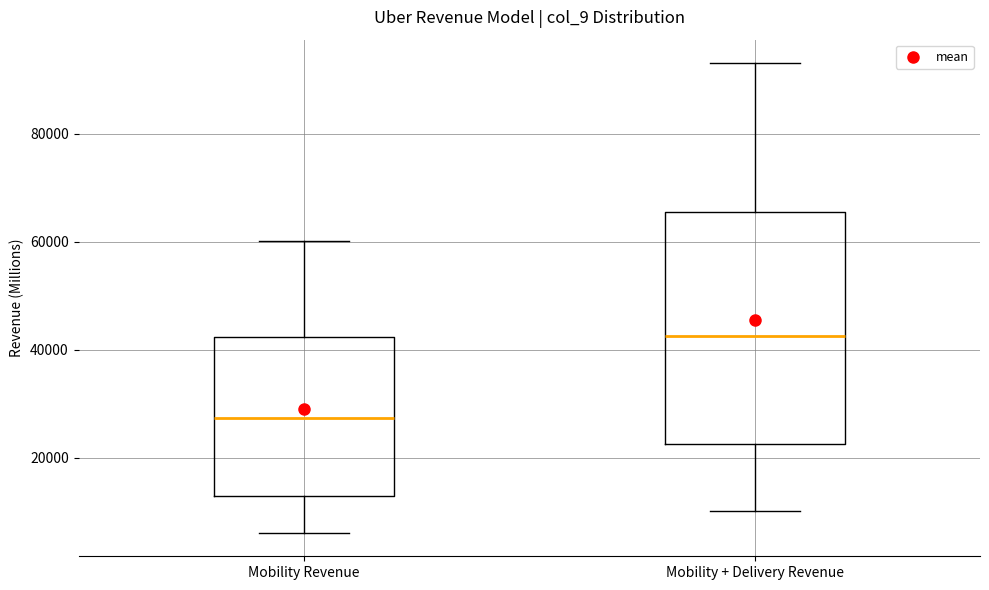

Reading left to right, transcribe this box plot: for each box, give where its median line is, the range the box spans, and where its two whiskers end, as read against the y-axis. The values are not printed on the chart, so give them approximately, as read against the axis.

Mobility Revenue: median 28000, box 12000 to 42000, whiskers 6000 to 60000
Mobility + Delivery Revenue: median 42000, box 22000 to 66000, whiskers 10000 to 94000